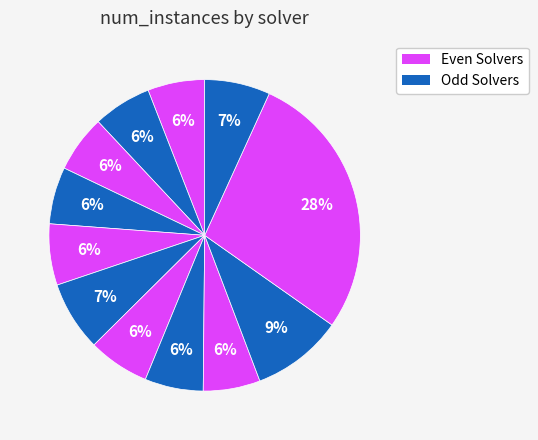

How many slices are in this pie chart?

12